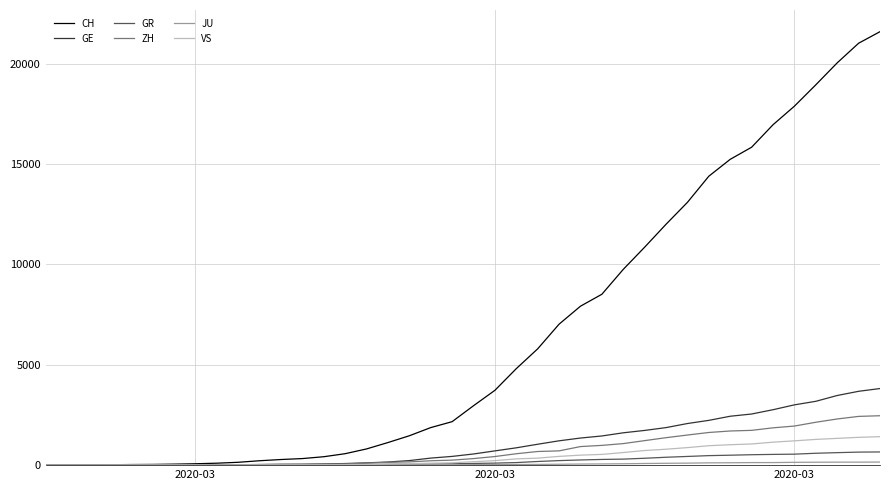

What is the maximum value shown in the chart?

21593